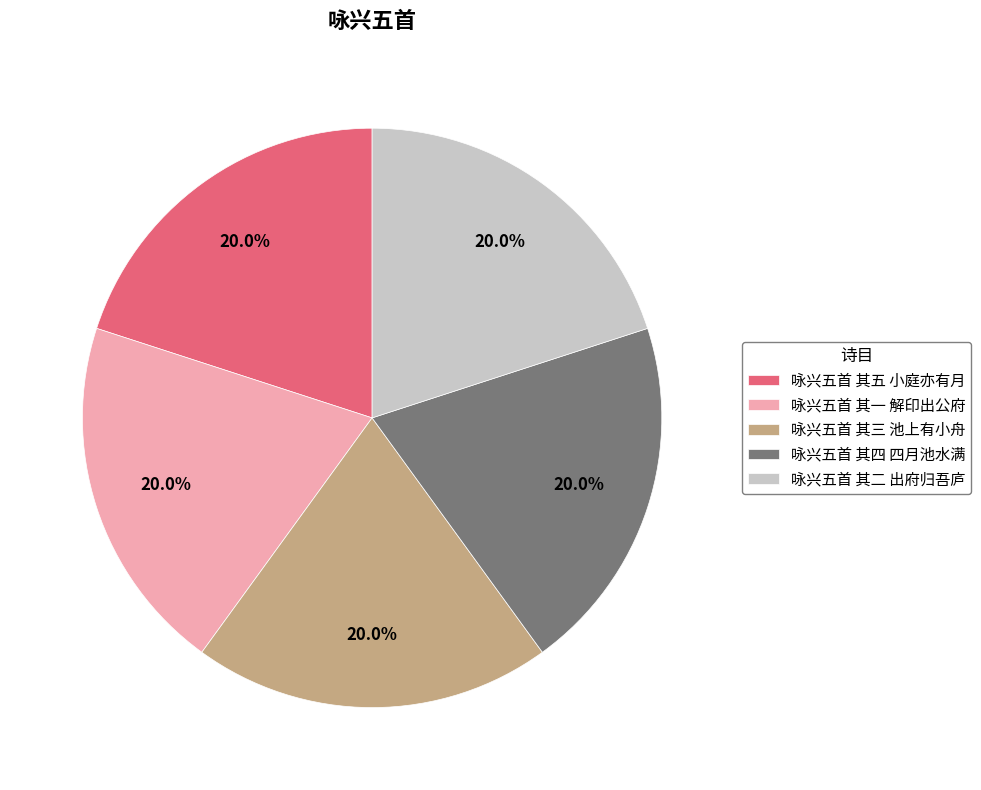

To the nearest percent, what portion does 咏兴五首 其二 出府归吾庐 represent?

20%